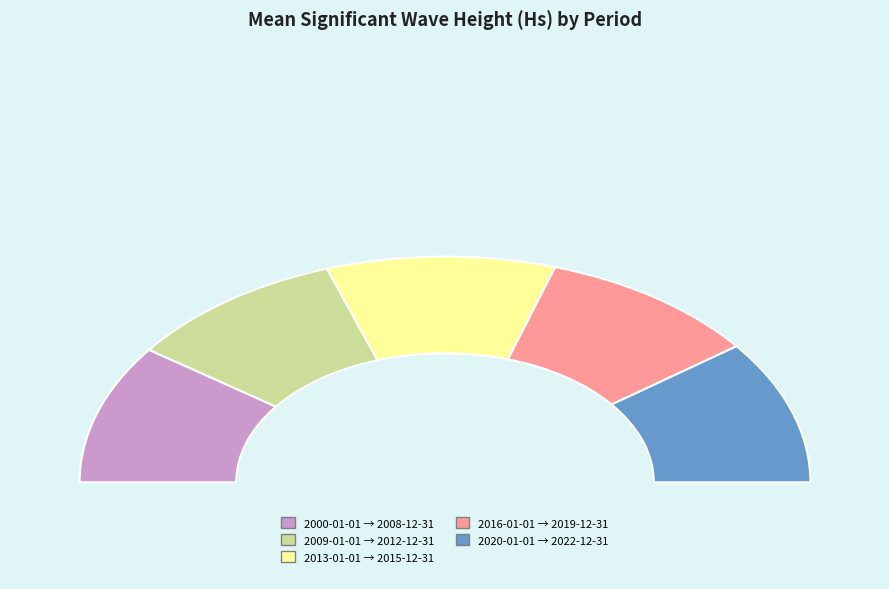

To the nearest percent, what is the average slice percentage?

20%